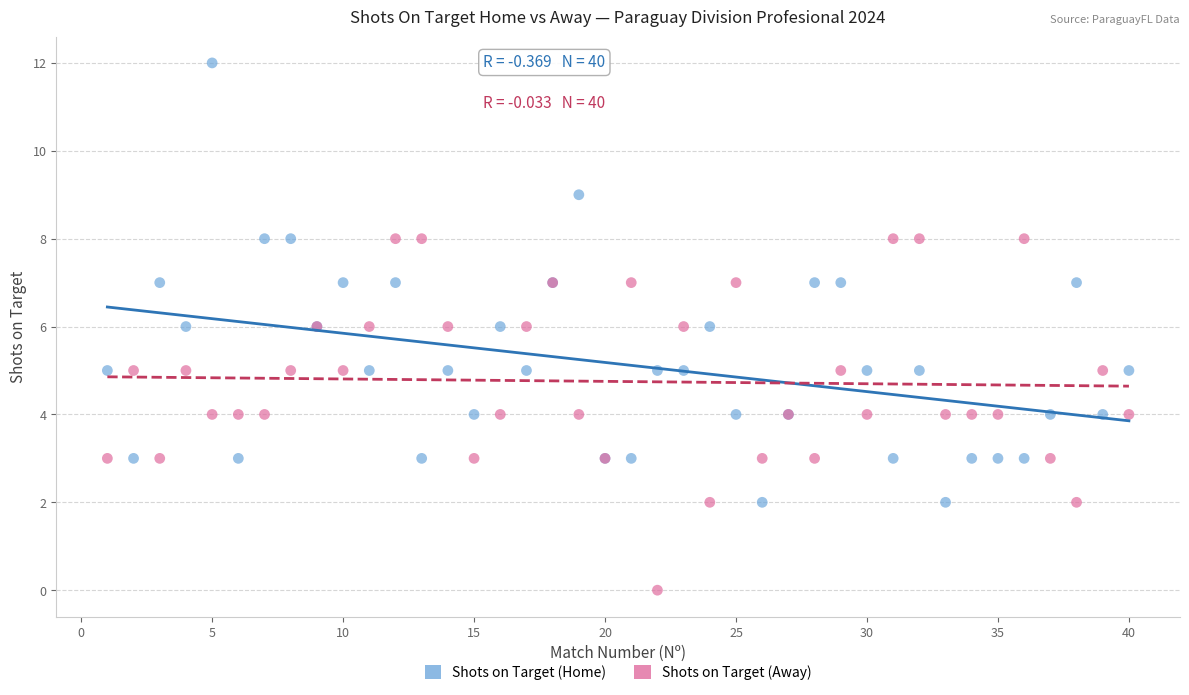

Which series contains the lowest Y value?

Shots on Target (Away)